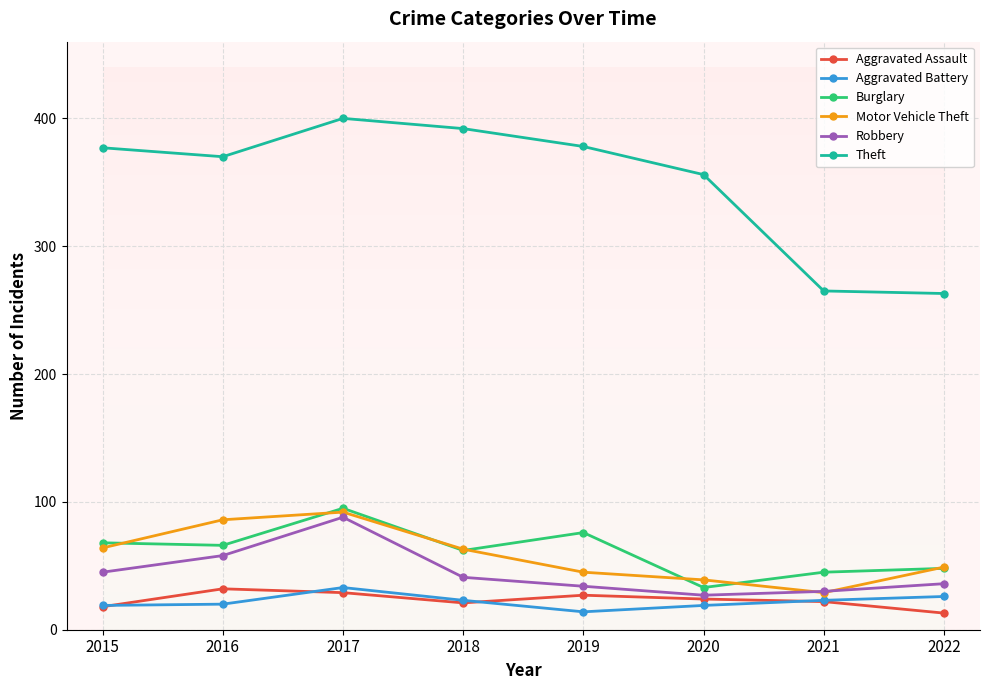

Which series has the largest range (max minus min)?

Theft